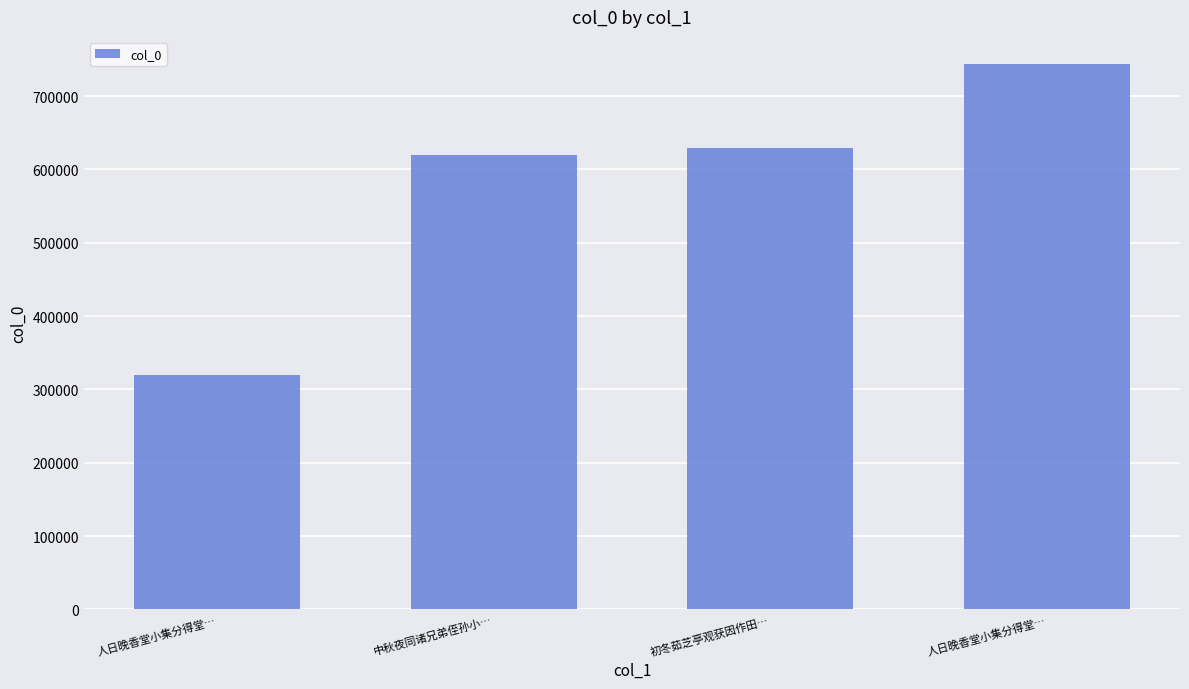

What is the average value?

578226